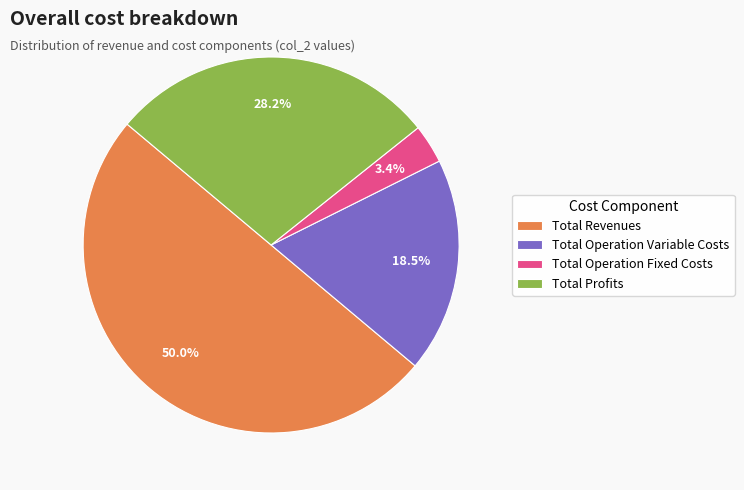

Rank the categories by value from highest to lowest.

Total Revenues, Total Profits, Total Operation Variable Costs, Total Operation Fixed Costs